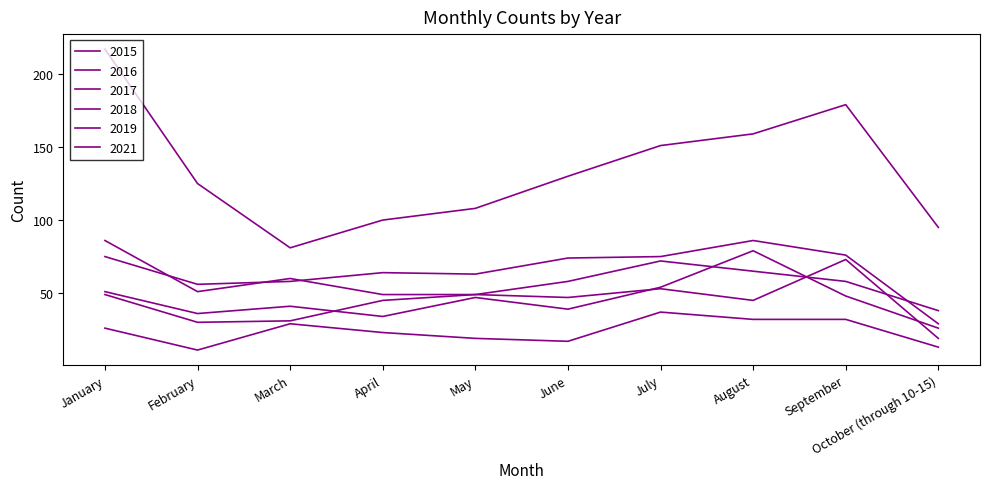

Reading right to left, transcribe all the data shown in this chart.

2015: October (through 10-15)=13	September=32	August=32	July=37	June=17	May=19	April=23	March=29	February=11	January=26
2016: October (through 10-15)=26	September=48	August=79	July=54	June=39	May=47	April=34	March=41	February=36	January=51
2017: October (through 10-15)=29	September=76	August=86	July=75	June=74	May=63	April=64	March=58	February=56	January=75
2018: October (through 10-15)=38	September=58	August=65	July=72	June=58	May=49	April=49	March=60	February=51	January=86
2019: October (through 10-15)=19	September=73	August=45	July=53	June=47	May=49	April=45	March=31	February=30	January=49
2021: October (through 10-15)=95	September=179	August=159	July=151	June=130	May=108	April=100	March=81	February=125	January=217